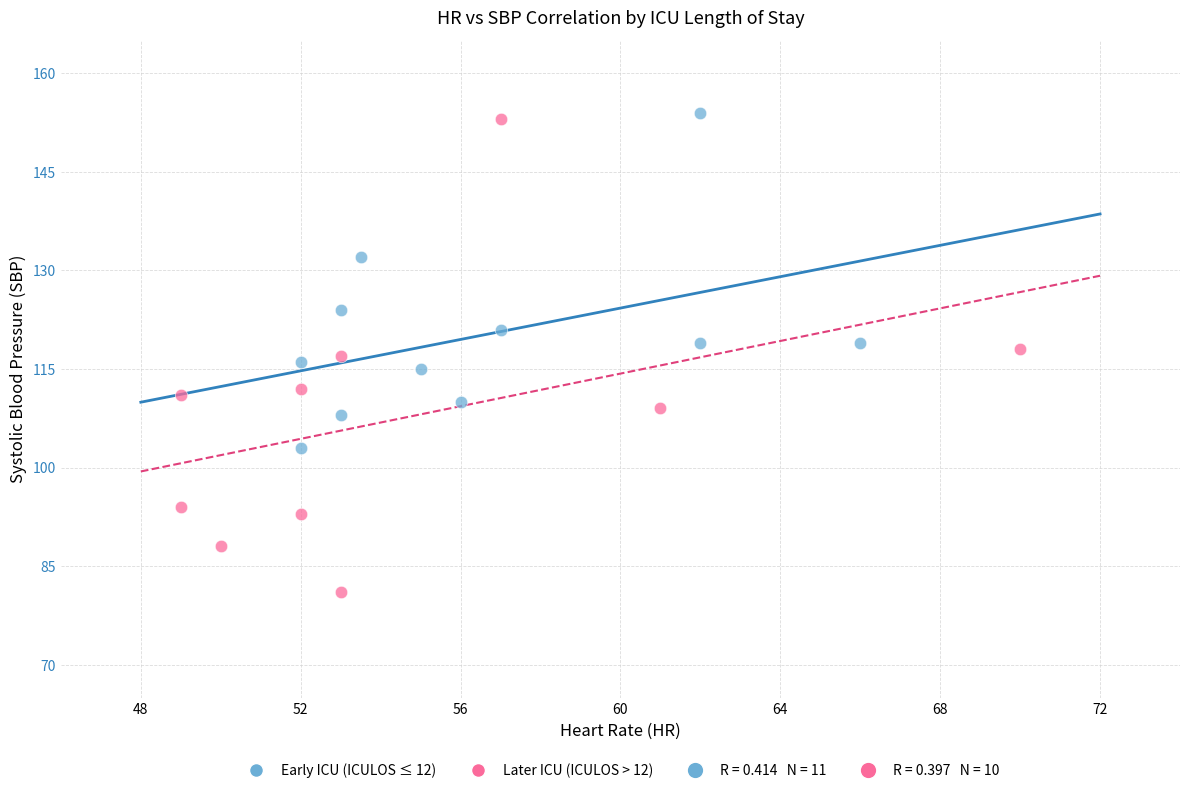

Which series contains the lowest Y value?

Later ICU (ICULOS > 12)